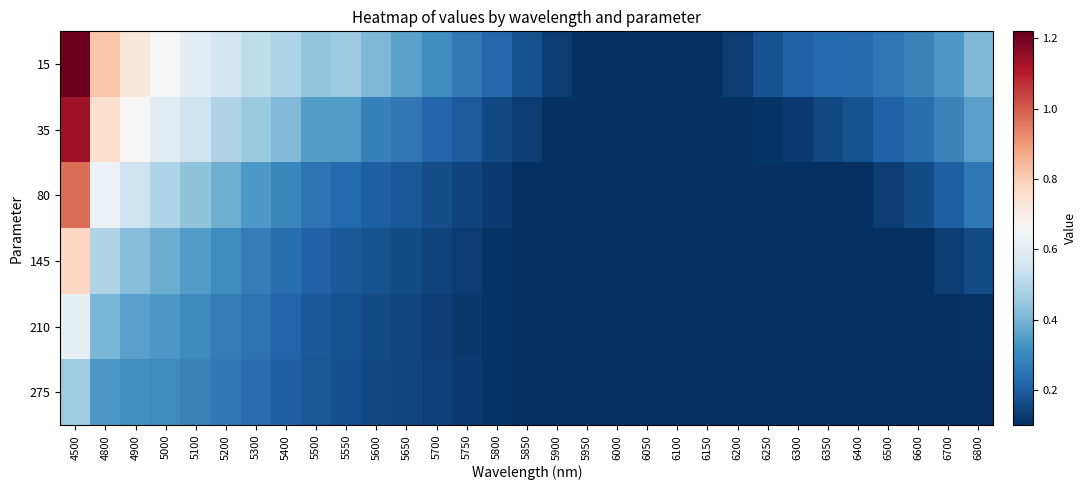

Reading right to left, extract all data points from this chart.

15: 6800=0.4	6700=0.3	6600=0.3	6500=0.3	6400=0.2	6350=0.2	6300=0.2	6250=0.2	6200=0.1	6150=0.1	6100=0.1	6050=0.1	6000=0.1	5950=0.1	5900=0.1	5850=0.2	5800=0.2	5750=0.3	5700=0.3	5650=0.4	5600=0.4	5550=0.5	5500=0.4	5400=0.5	5300=0.5	5200=0.6	5100=0.6	5000=0.7	4900=0.7	4800=0.8	4500=1.2
35: 6800=0.4	6700=0.3	6600=0.2	6500=0.2	6400=0.2	6350=0.2	6300=0.1	6250=0.1	6200=0.1	6150=0.1	6100=0.1	6050=0.1	6000=0.1	5950=0.1	5900=0.1	5850=0.1	5800=0.2	5750=0.2	5700=0.2	5650=0.3	5600=0.3	5550=0.3	5500=0.3	5400=0.4	5300=0.5	5200=0.5	5100=0.5	5000=0.6	4900=0.7	4800=0.8	4500=1.1
80: 6800=0.3	6700=0.2	6600=0.2	6500=0.1	6400=0.1	6350=0.1	6300=0.1	6250=0.1	6200=0.1	6150=0.1	6100=0.1	6050=0.1	6000=0.1	5950=0.1	5900=0.1	5850=0.1	5800=0.1	5750=0.1	5700=0.2	5650=0.2	5600=0.2	5550=0.2	5500=0.2	5400=0.3	5300=0.3	5200=0.4	5100=0.4	5000=0.5	4900=0.5	4800=0.6	4500=1.0
145: 6800=0.2	6700=0.1	6600=0.1	6500=0.1	6400=0.1	6350=0.1	6300=0.1	6250=0.1	6200=0.1	6150=0.1	6100=0.1	6050=0.1	6000=0.1	5950=0.1	5900=0.1	5850=0.1	5800=0.1	5750=0.1	5700=0.1	5650=0.2	5600=0.2	5550=0.2	5500=0.2	5400=0.2	5300=0.3	5200=0.3	5100=0.3	5000=0.4	4900=0.4	4800=0.5	4500=0.8
210: 6800=0.1	6700=0.1	6600=0.1	6500=0.1	6400=0.1	6350=0.1	6300=0.1	6250=0.1	6200=0.1	6150=0.1	6100=0.1	6050=0.1	6000=0.1	5950=0.1	5900=0.1	5850=0.1	5800=0.1	5750=0.1	5700=0.1	5650=0.1	5600=0.2	5550=0.2	5500=0.2	5400=0.2	5300=0.2	5200=0.3	5100=0.3	5000=0.3	4900=0.4	4800=0.4	4500=0.6
275: 6800=0.1	6700=0.1	6600=0.1	6500=0.1	6400=0.1	6350=0.1	6300=0.1	6250=0.1	6200=0.1	6150=0.1	6100=0.1	6050=0.1	6000=0.1	5950=0.1	5900=0.1	5850=0.1	5800=0.1	5750=0.1	5700=0.1	5650=0.1	5600=0.2	5550=0.2	5500=0.2	5400=0.2	5300=0.2	5200=0.3	5100=0.3	5000=0.3	4900=0.3	4800=0.3	4500=0.5